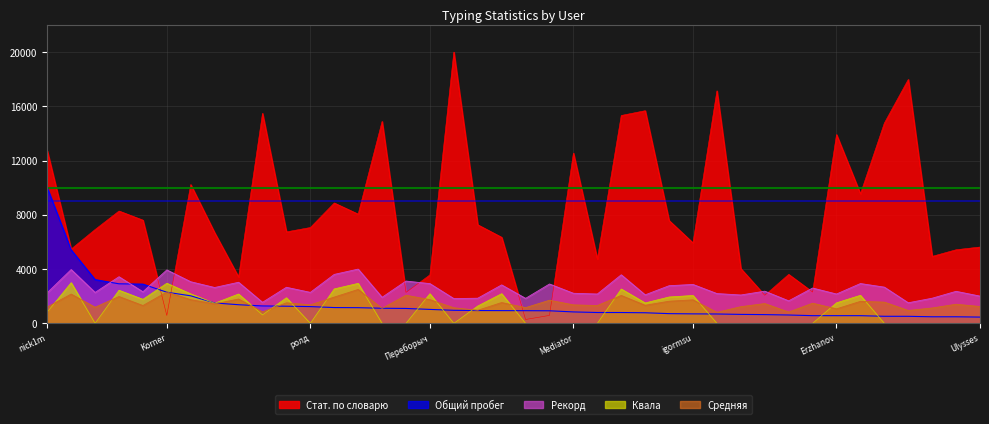

What is the spread (max minus min) of values at Disobey?

6864.6